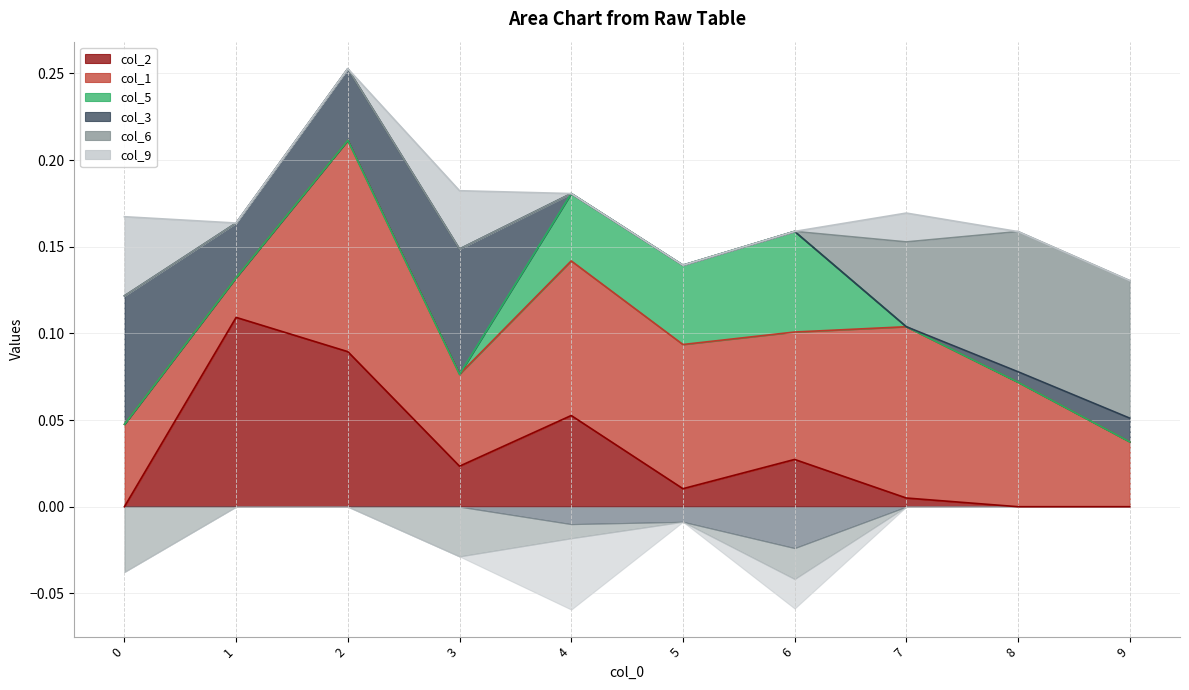

Which label corresponds to the smallest value in the chart?

4